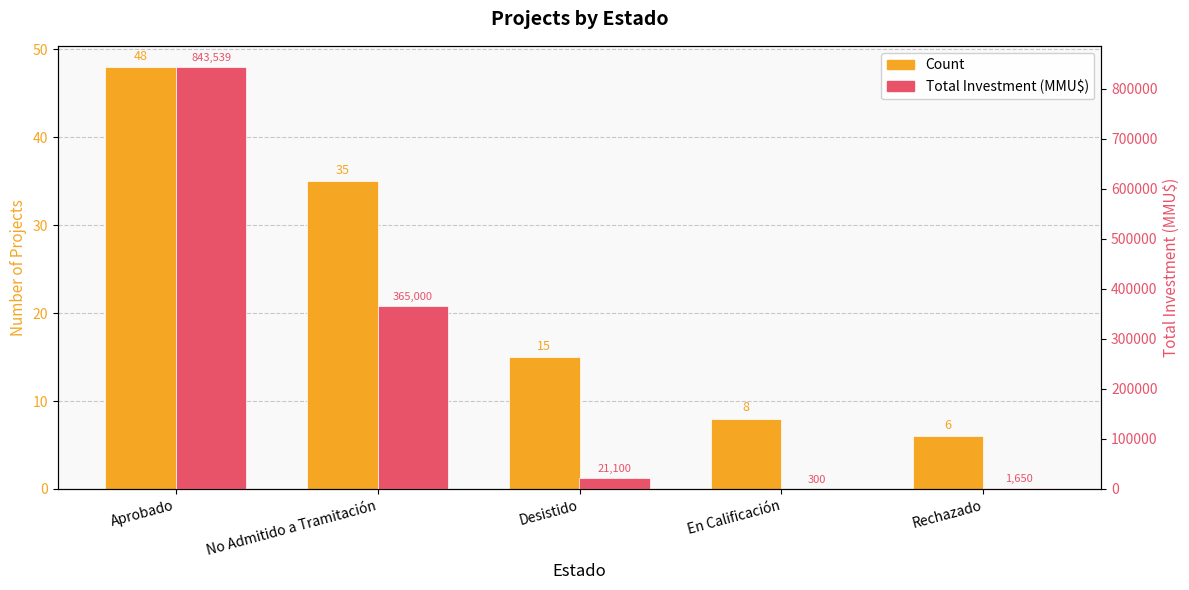

Reading left to right, what are all the values shown in this chart?

Count: 48	35	15	8	6
Total Investment (MMU$): 843539	365000	21100	300	1650